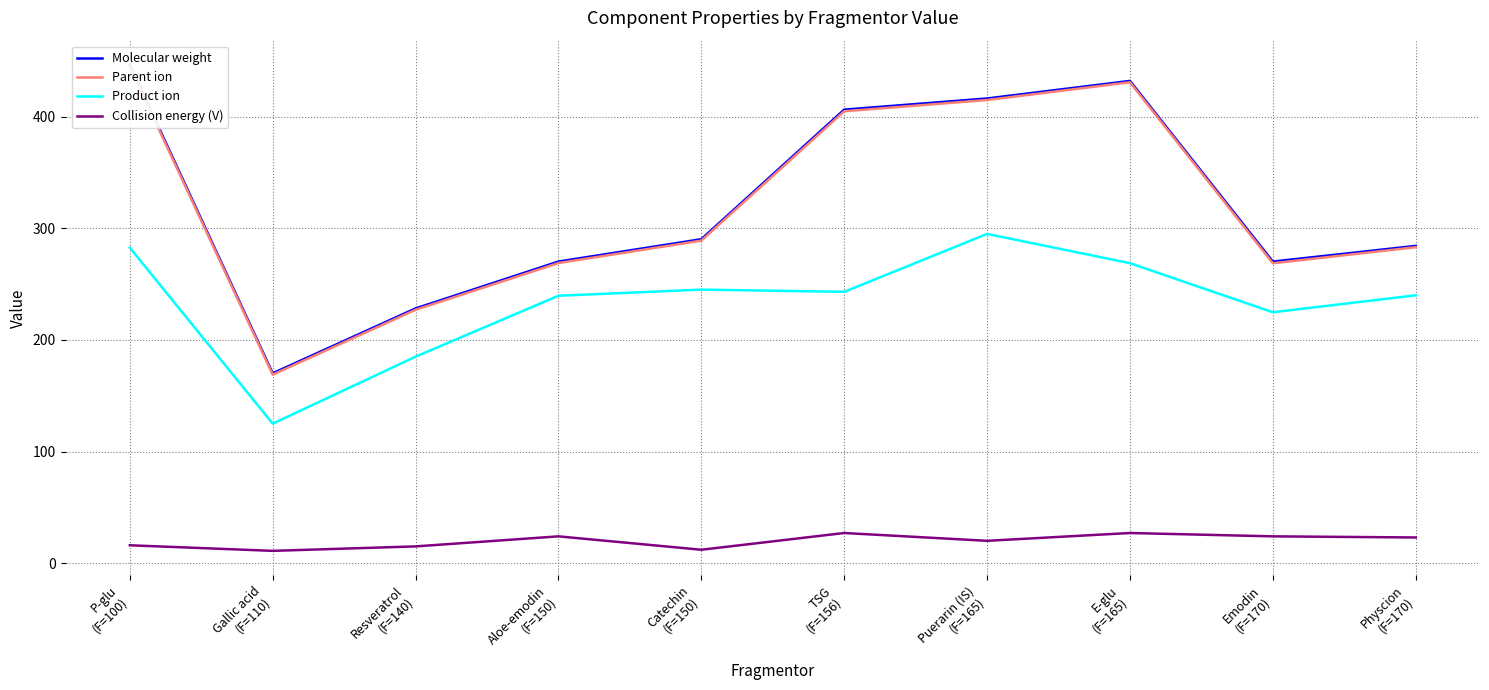

What is the label of the 7th point from the right?

Aloe-emodin
(F=150)